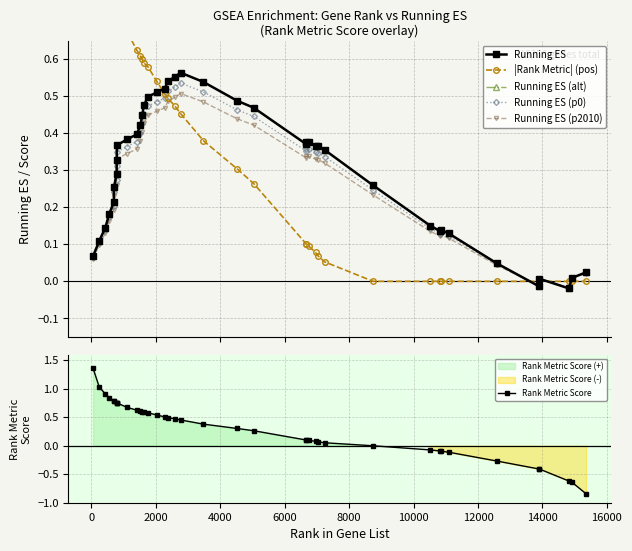

What is the difference between the maximum and minimum values in the Running ES series?

0.6